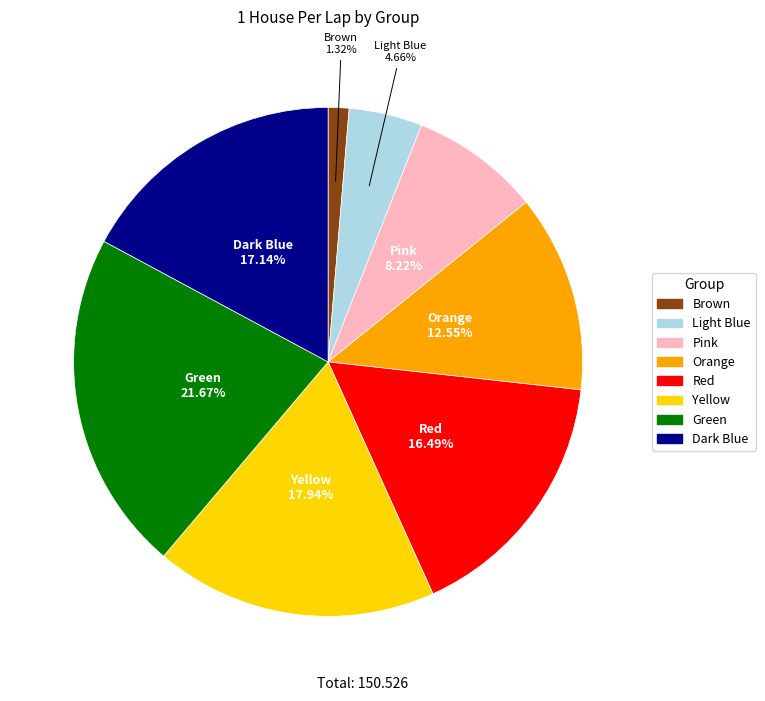

To the nearest percent, what portion does Yellow represent?

18%